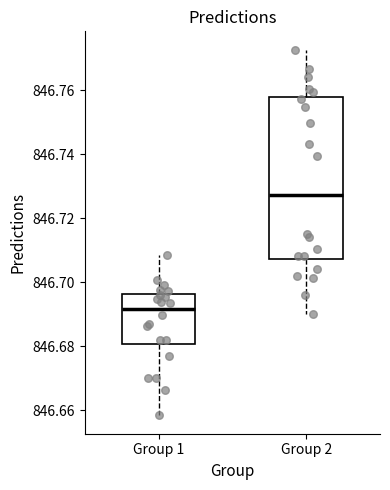

Reading left to right, read every box against the y-axis: the position of its median line, the range the box covers, and the ends of its whiskers. The values are not printed on the chart, so give them approximately, as read against the axis.

Group 1: median 846.692, box 846.680 to 846.696, whiskers 846.658 to 846.708
Group 2: median 846.728, box 846.708 to 846.758, whiskers 846.690 to 846.772